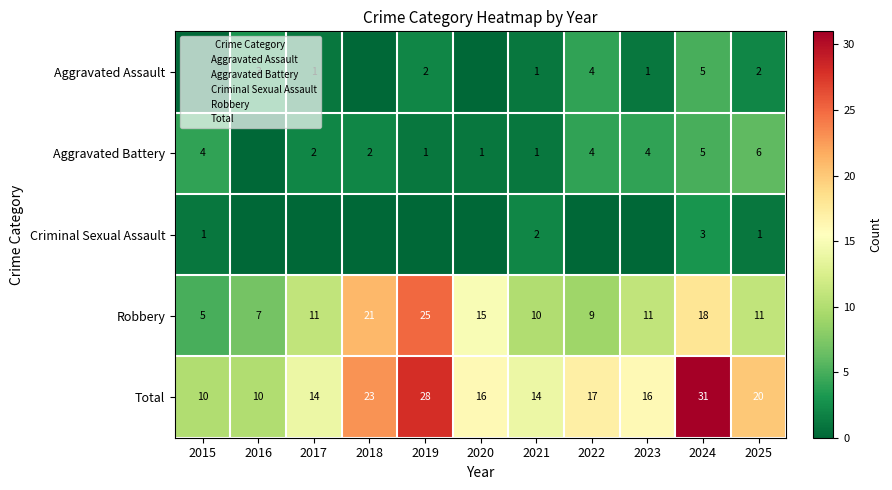

The Criminal Sexual Assault series shows 0 at 2020. True or false?

True